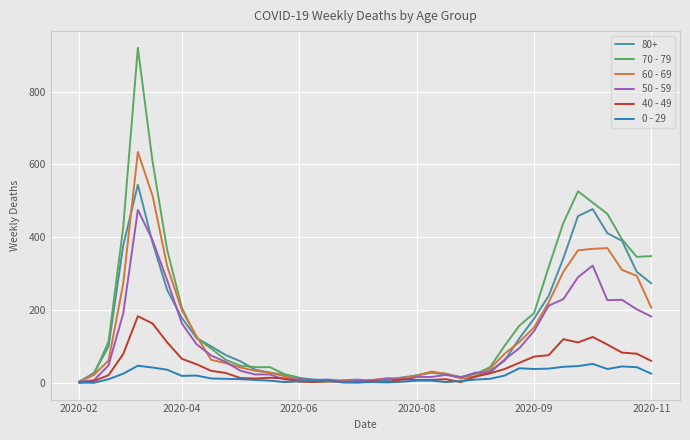

Which series has the widest spread of values?

70 - 79